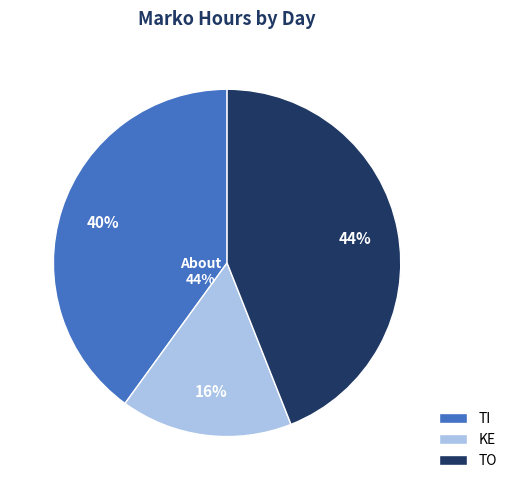

Which category has the biggest portion of the pie?

TO